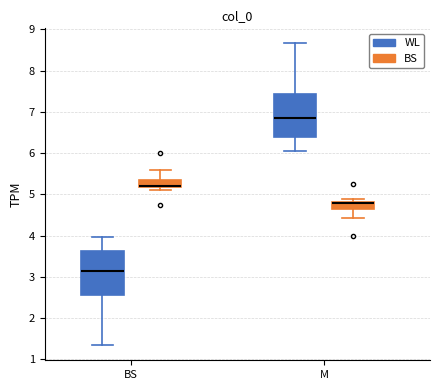

Reading left to right, read every box against the y-axis: the position of its median line, the range the box covers, and the ends of its whiskers. The values are not printed on the chart, so give them approximately, as read against the axis.

BS (WL): median 3.2, box 2.6 to 3.6, whiskers 1.3 to 4.0
BS (BS): median 5.2 (drawn on the box's lower edge), box 5.2 to 5.3, whiskers 5.1 to 5.6
M (WL): median 6.8, box 6.4 to 7.4, whiskers 6.0 to 8.7
M (BS): median 4.8 (drawn on the box's upper edge), box 4.7 to 4.8, whiskers 4.4 to 4.9